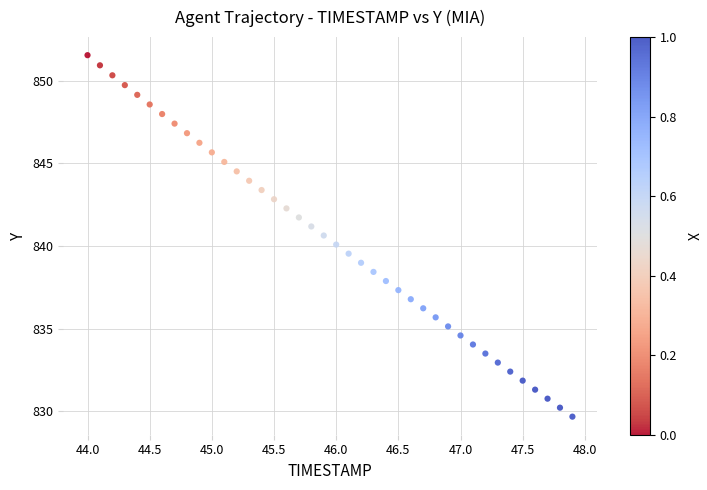

What is the range of X values (max minus min)?

3.9